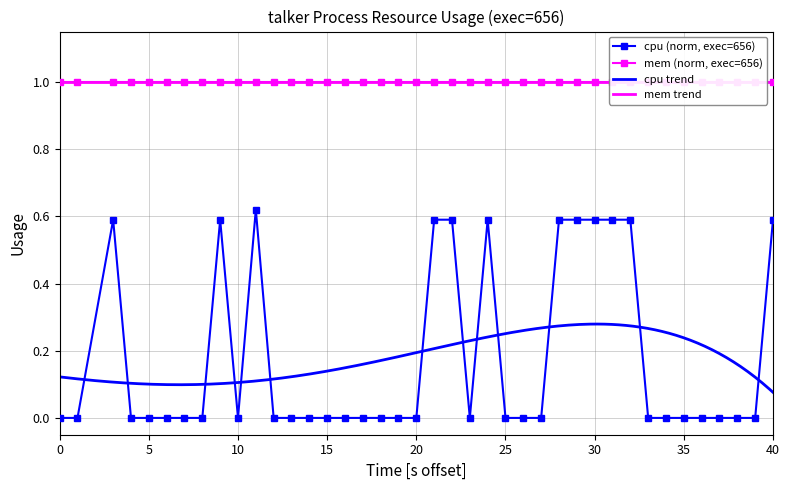

How many points are lower than both their immediate neighbors (excluding endpoints)?

2